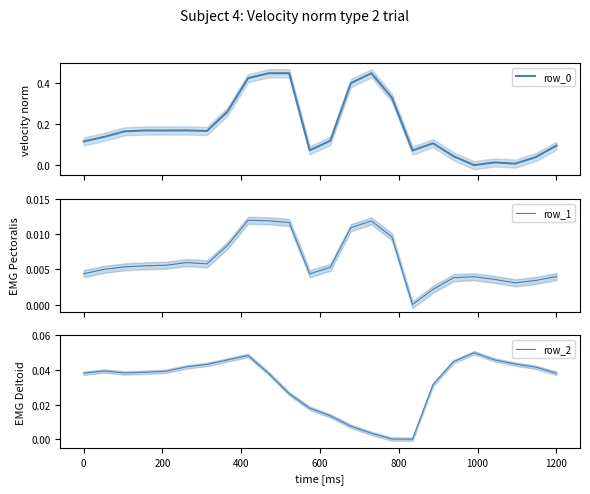

Is the value of row_1 at 11 greater than the value of row_2 at 1200?

No